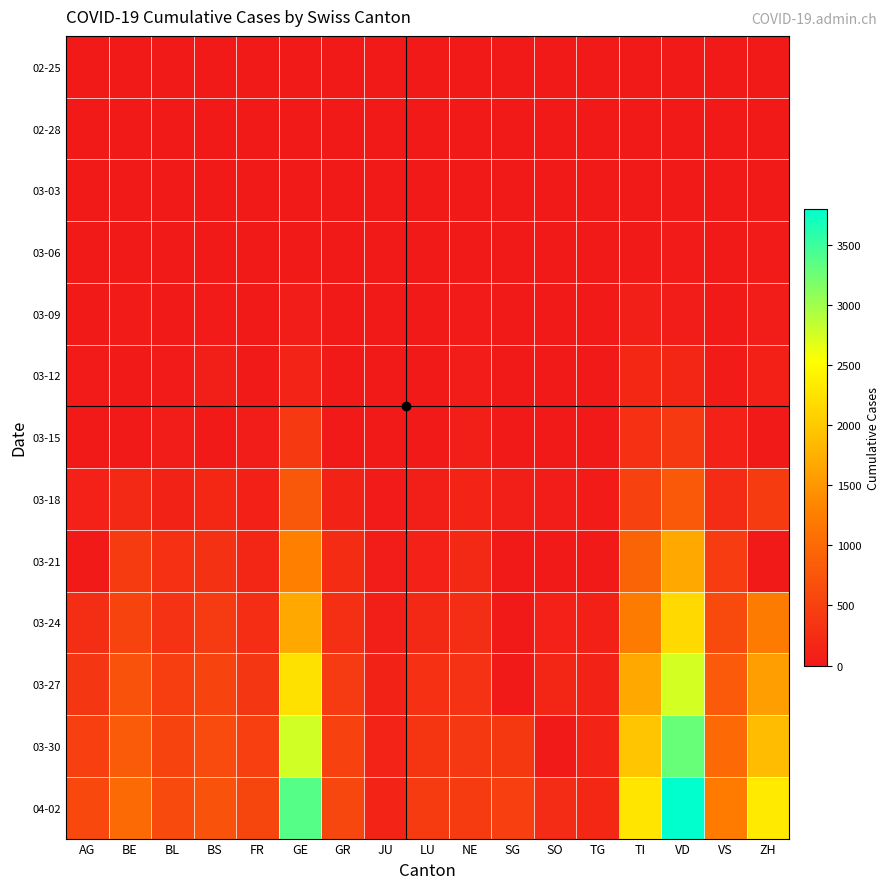

Which series changed the most between BS and NE?

04-02